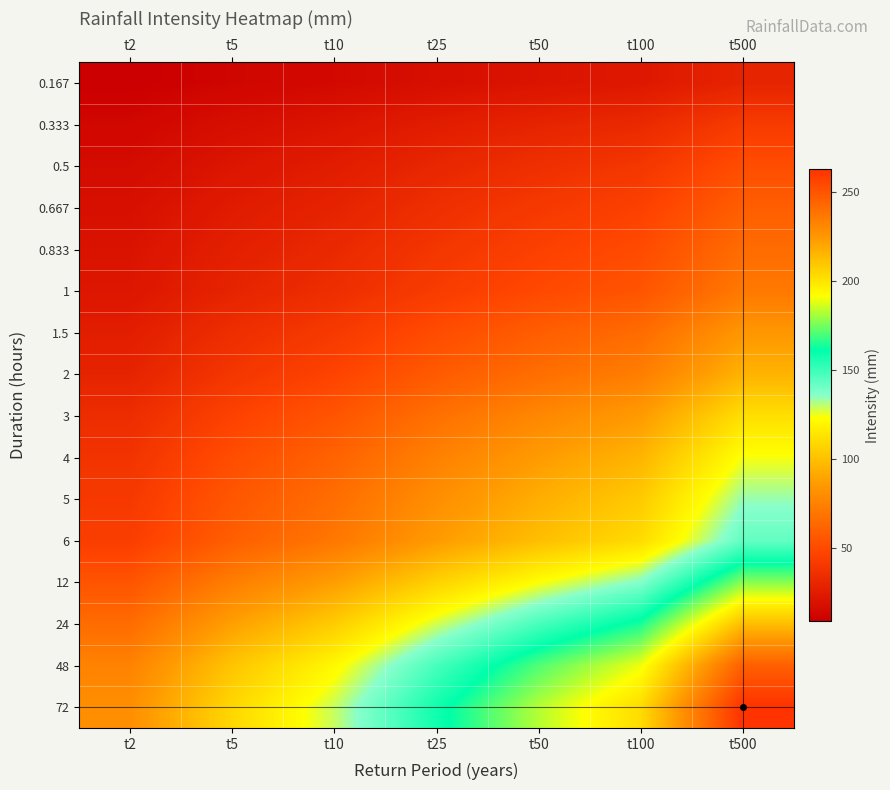

At which category is the sum across all series the highest?

t500